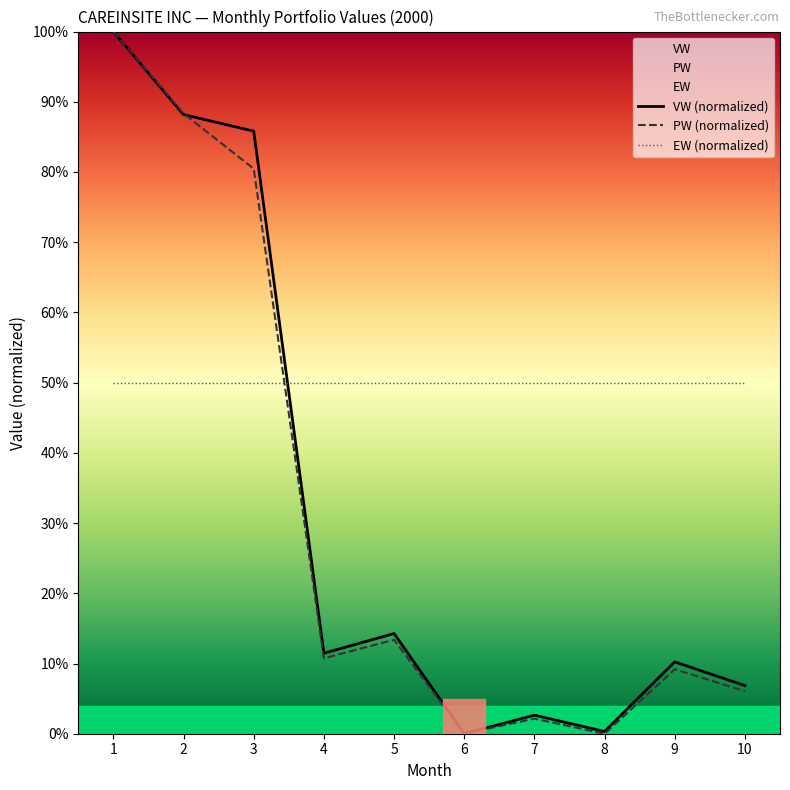

Reading left to right, transcribe all the data shown in this chart.

VW (normalized): 100.0	88.2	85.8	11.5	14.3	0.0	2.6	0.3	10.2	6.9
PW (normalized): 100.0	88.3	80.5	10.7	13.4	0.0	2.1	0.0	9.2	6.1
EW (normalized): 50.0	50.0	50.0	50.0	50.0	50.0	50.0	50.0	50.0	50.0